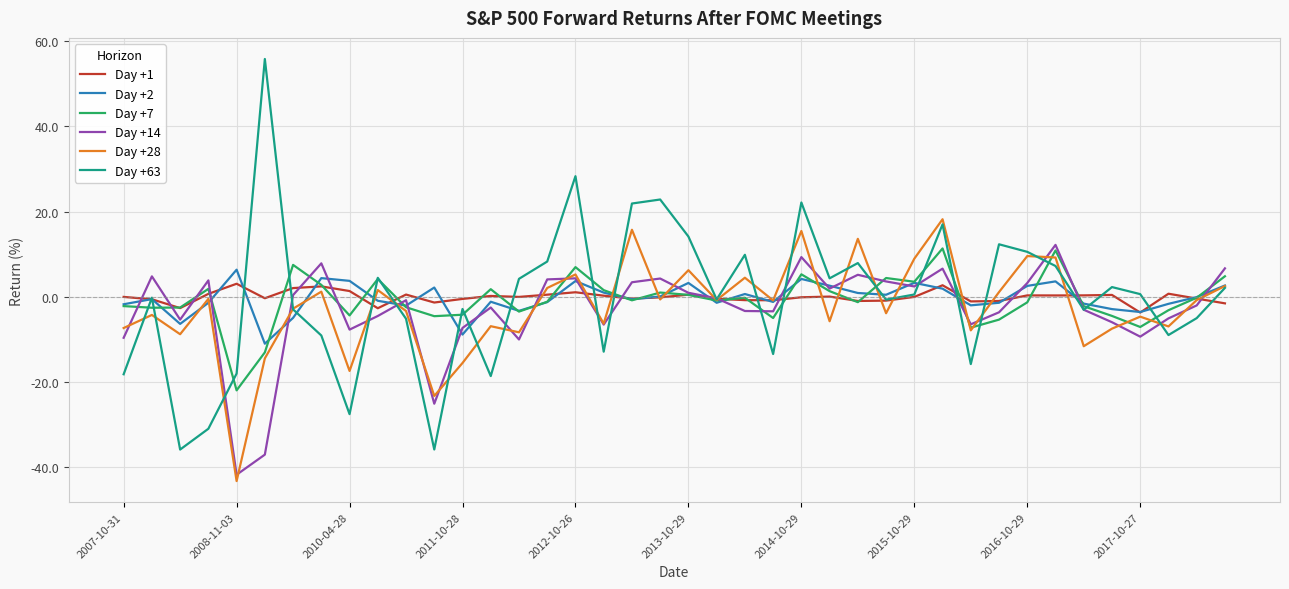

Which series has the widest spread of values?

Day +63